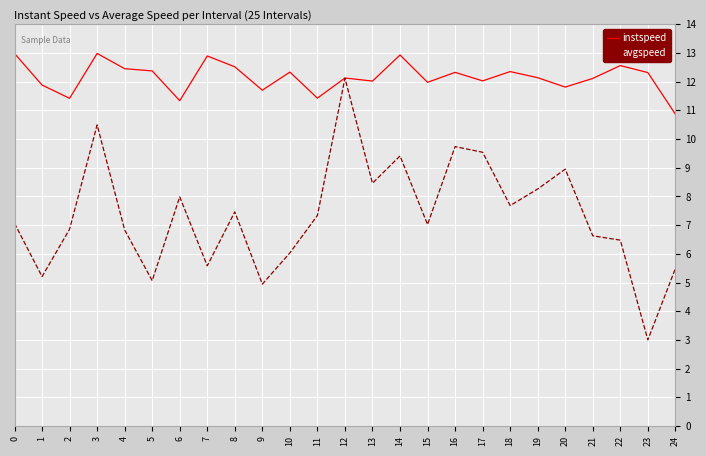

True or false: avgspeed has a value of 5.2 at 17.

False